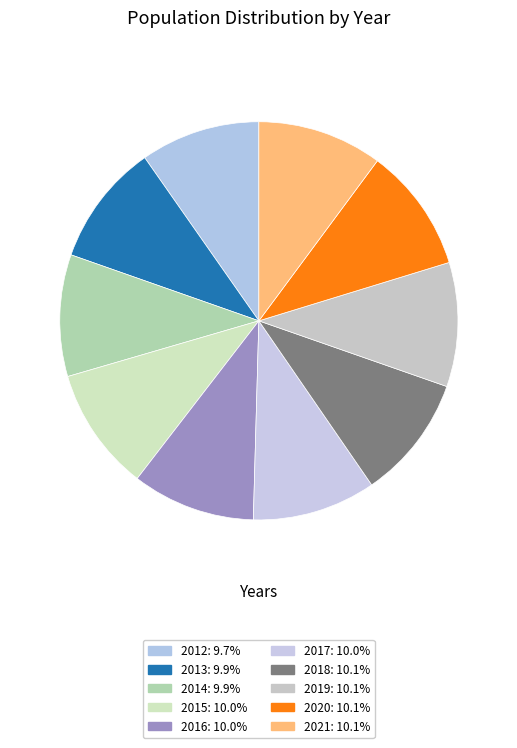

Is 2021 the majority of the pie?

No